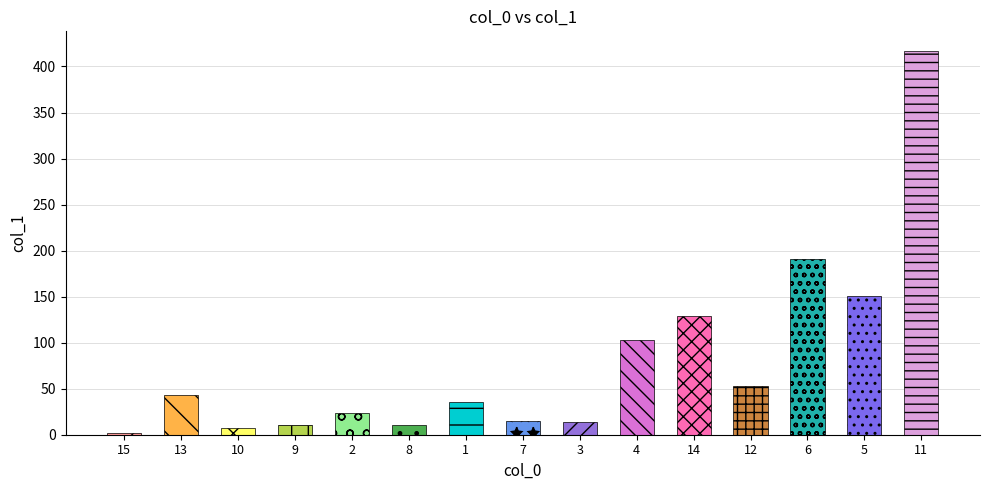

List the labels in order of value, smallest first.

15, 10, 9, 8, 3, 7, 2, 1, 13, 12, 4, 14, 5, 6, 11